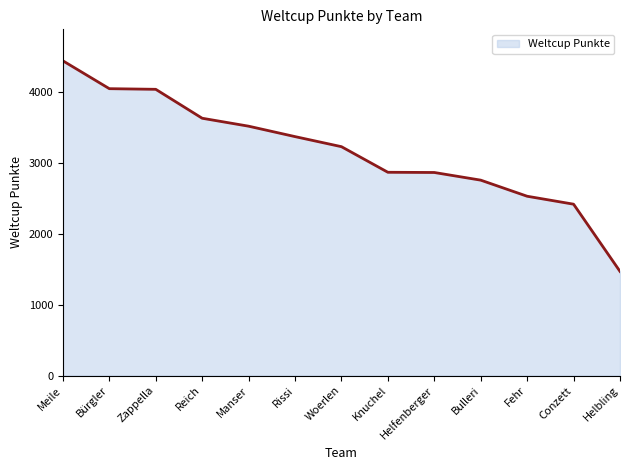

The chart shows a value of 2298 at Manser. True or false?

False